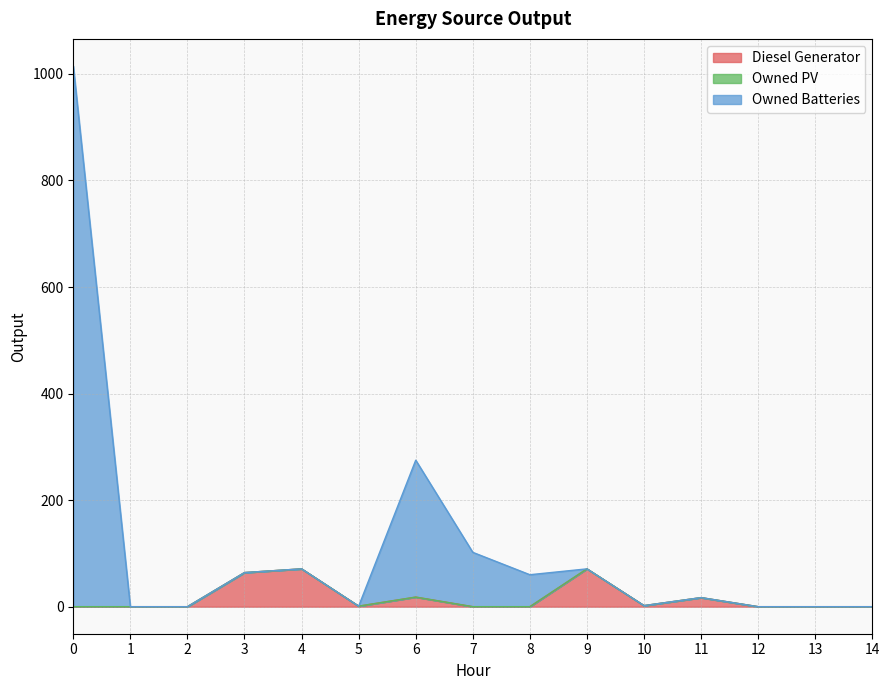

What is the value of the Diesel Generator point at the 6th from the left?

1